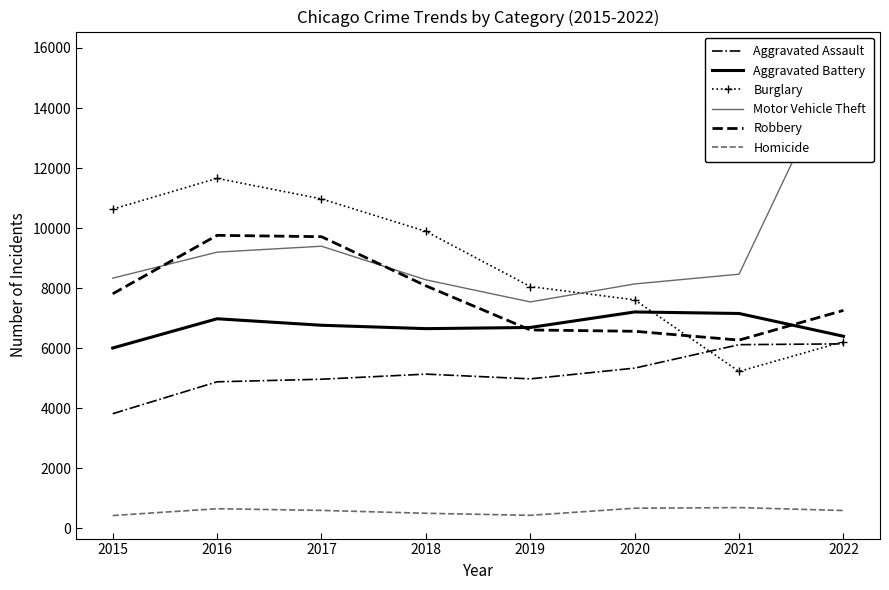

Does the chart have visible grid lines?

No